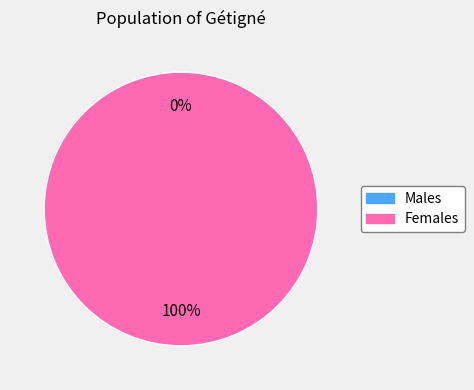

How many slices are in this pie chart?

2